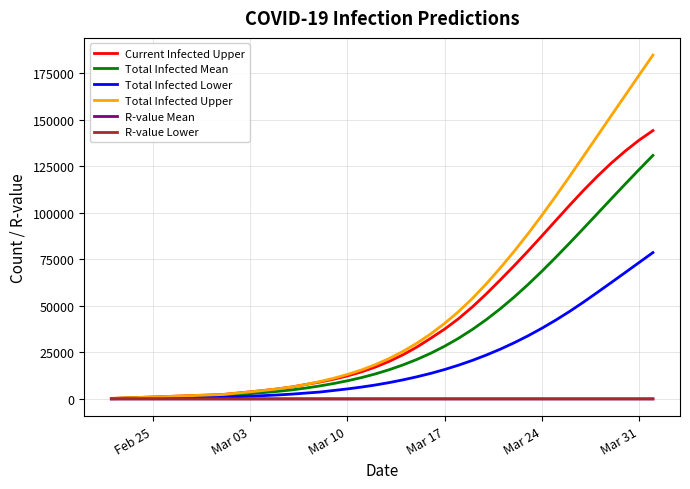

Which series has the largest range (max minus min)?

Total Infected Upper